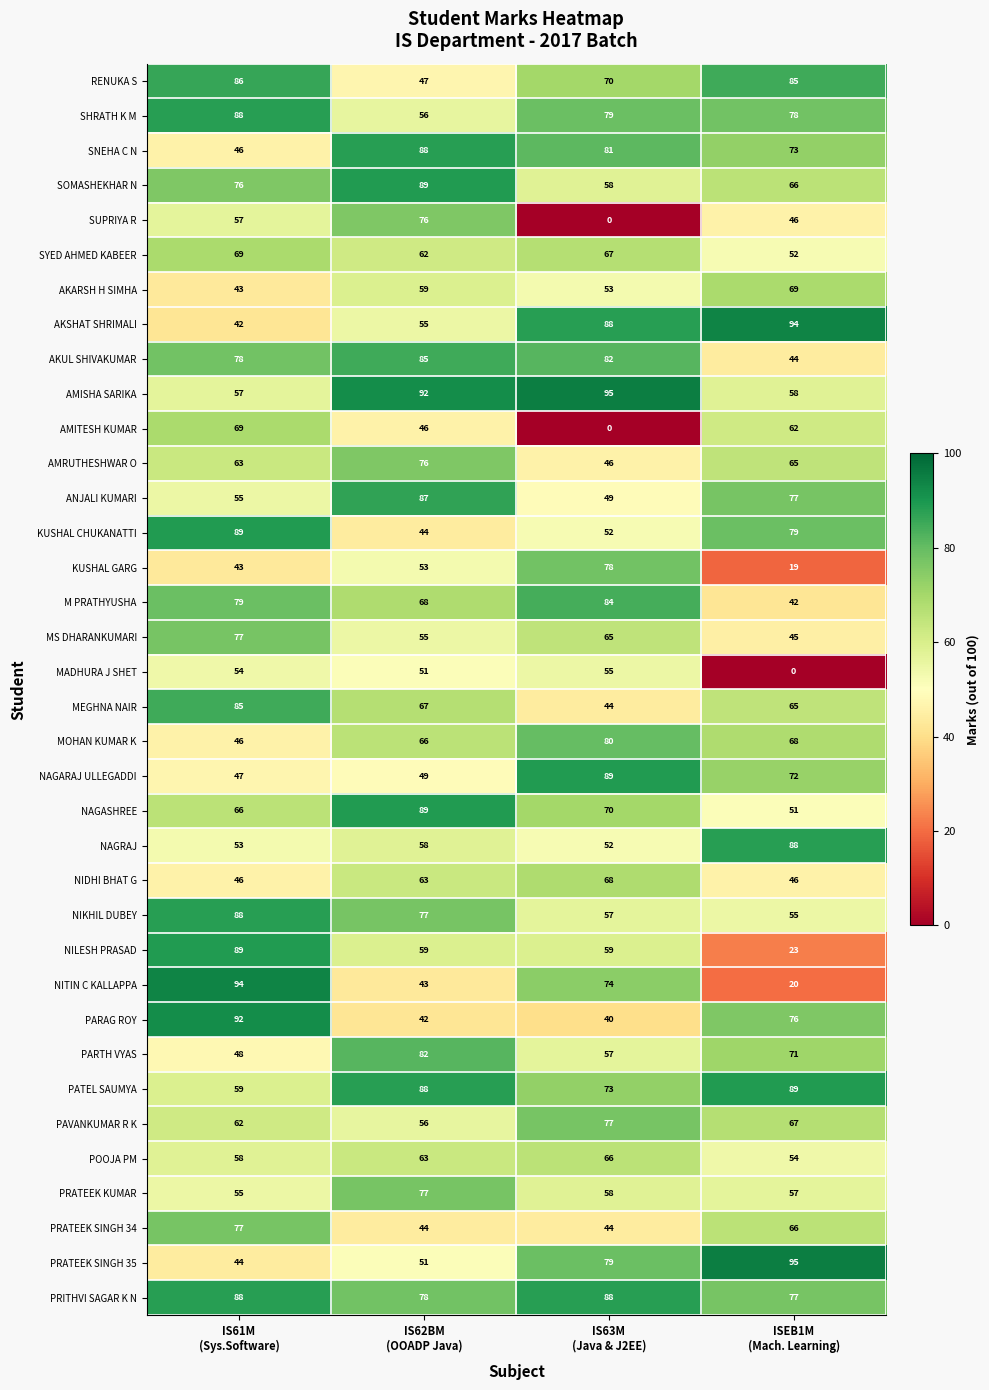

What is the average value of the NITIN C KALLAPPA series?

58